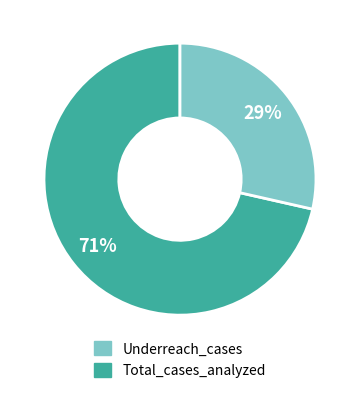

True or false: Underreach_cases accounts for 29% of the total.

False